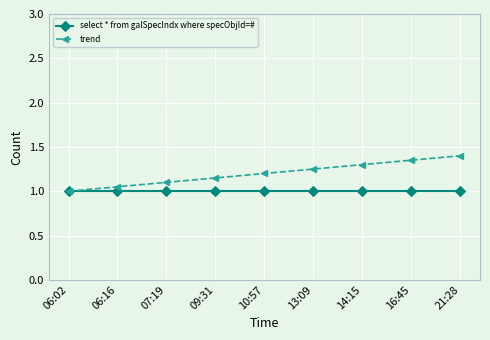

What is the sum of all select * from galSpecIndx where specObjId=# values?

9.0